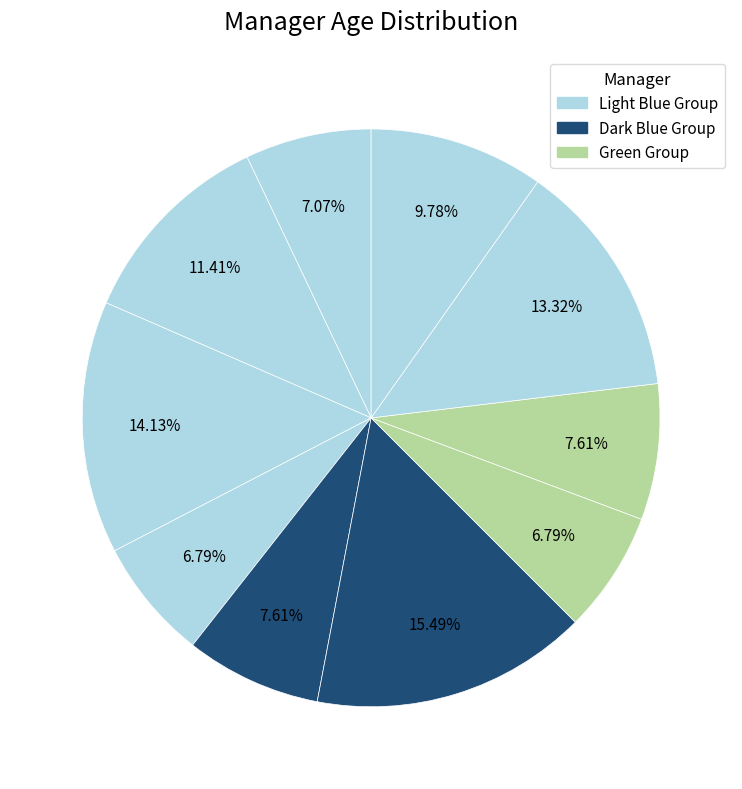

How many segments does this pie chart have?

10